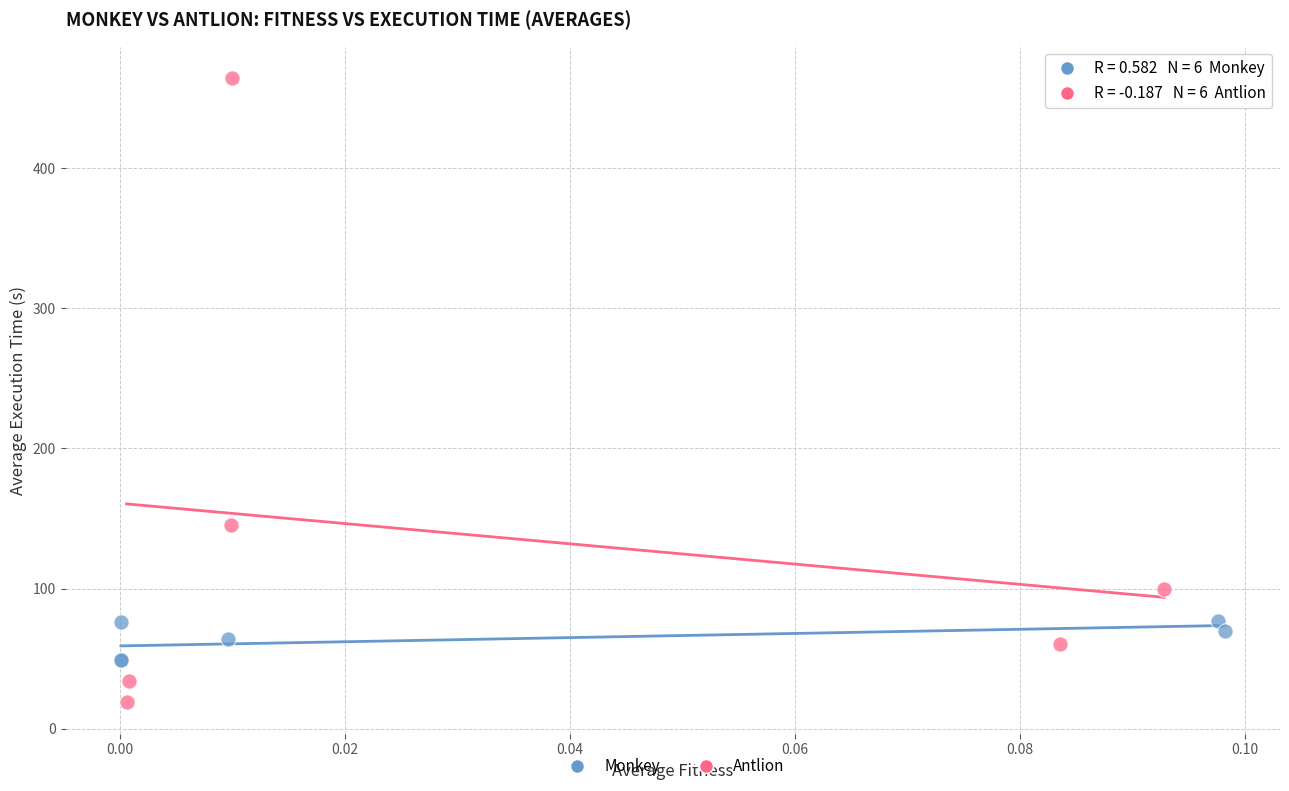

Which series contains the lowest Y value?

Antlion